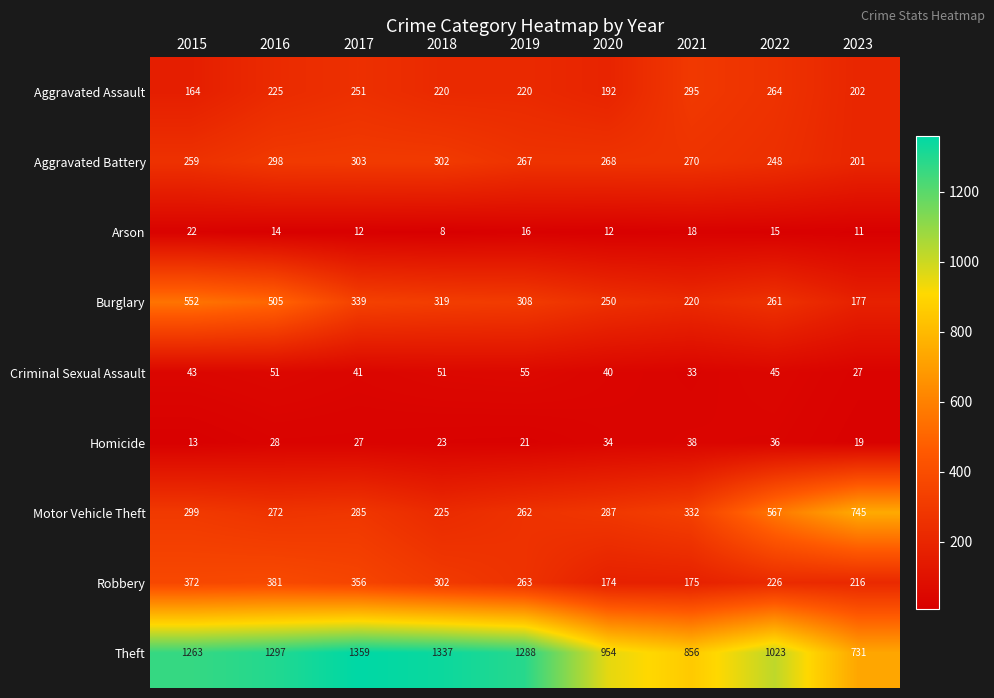

Which series has the largest range (max minus min)?

Theft